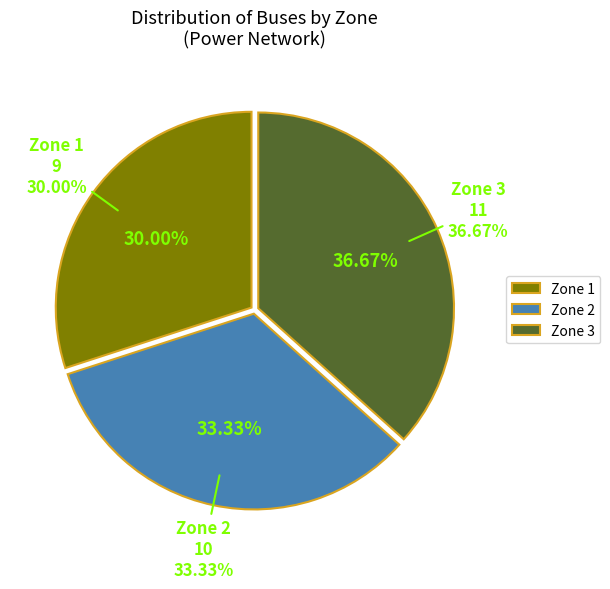

How much of the chart is everything except Zone 3?

63.3%